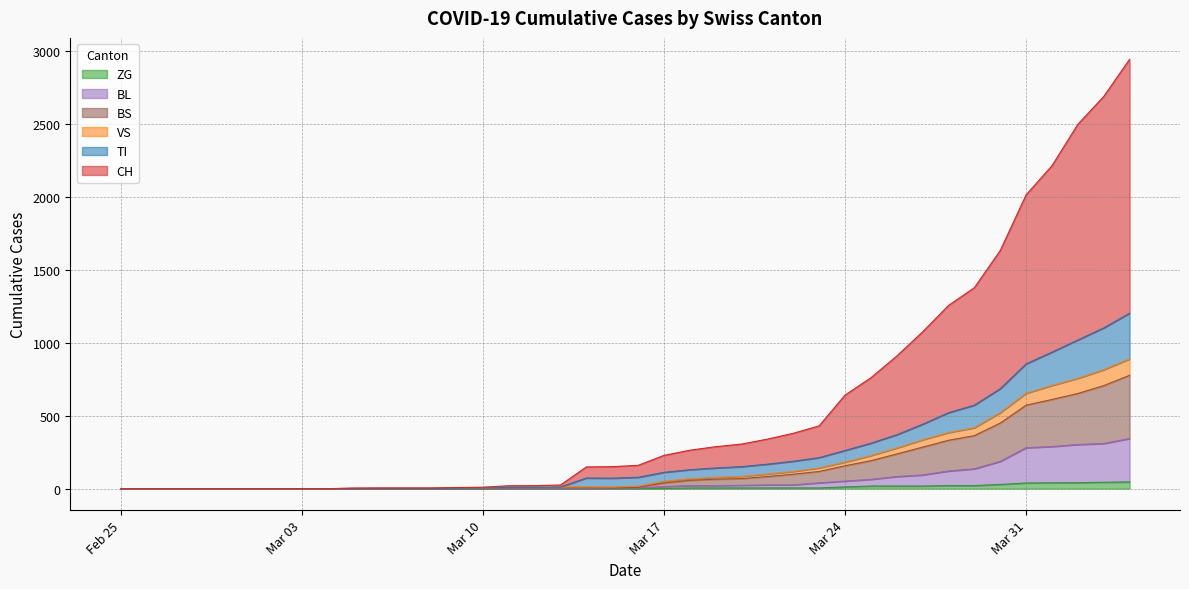

Reading left to right, what are all the values shown in this chart?

CH: 0	0	0	0	0	0	0	0	0	4	5	5	5	8	10	20	21	25	149	151	160	228	264	288	306	340	380	431	642	761	910	1076	1257	1379	1634	2016	2216	2500	2691	2946
TI: 0	0	0	0	0	0	0	0	0	2	2	2	2	3	4	9	9	11	73	72	78	112	130	142	151	168	188	213	262	312	370	442	521	573	686	856	937	1020	1103	1204
ZG: 0	0	0	0	0	0	0	0	0	0	0	0	0	0	0	0	0	0	0	0	0	1	5	5	5	5	5	5	12	18	18	18	21	21	29	39	40	41	44	46
VS: 0	0	0	0	0	0	0	0	0	2	2	2	2	3	4	9	9	11	12	11	17	50	68	77	84	100	118	142	182	227	279	335	385	418	521	654	708	757	816	890
BL: 0	0	0	0	0	0	0	0	0	0	0	0	0	1	2	2	2	2	2	5	5	14	21	21	23	26	26	40	52	64	83	94	121	136	187	281	289	303	310	344
BS: 0	0	0	0	0	0	0	0	0	0	0	0	0	1	2	6	6	6	6	5	9	39	57	65	69	83	99	118	157	192	238	285	332	364	450	573	612	653	707	778